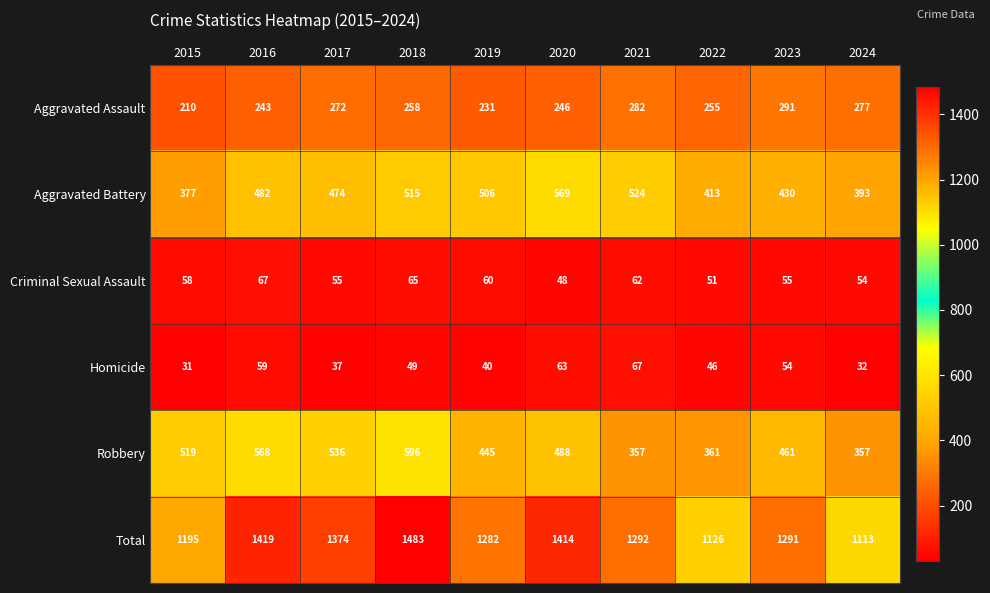

What is the difference between the second highest and minimum values in the Total series?

306